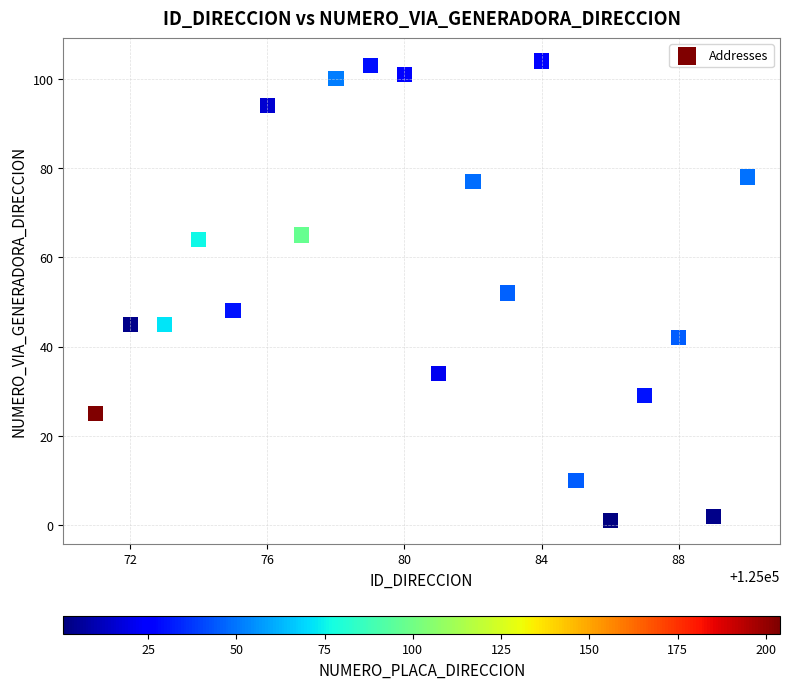

What is the range of Y values (max minus min)?

103